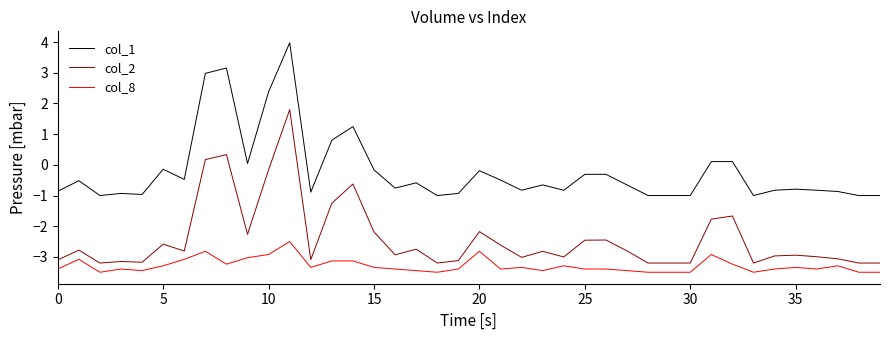

True or false: col_2 and col_1 intersect in this chart.

False